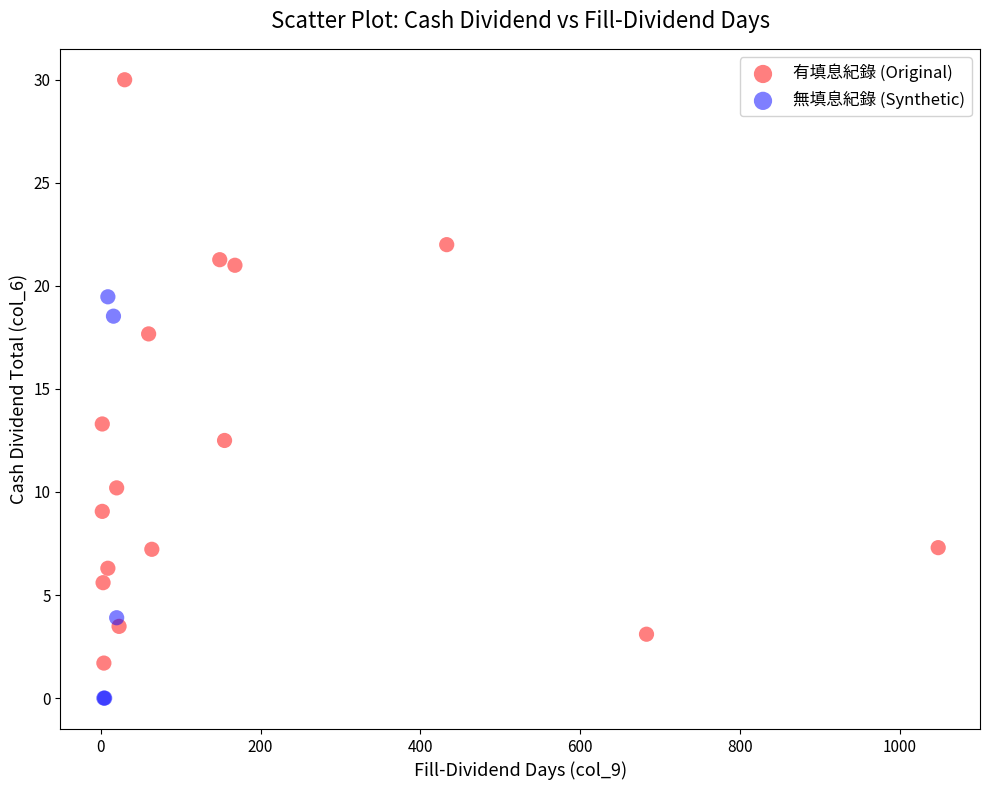

Which series has the largest Y range (max minus min)?

有填息紀錄 (Original)